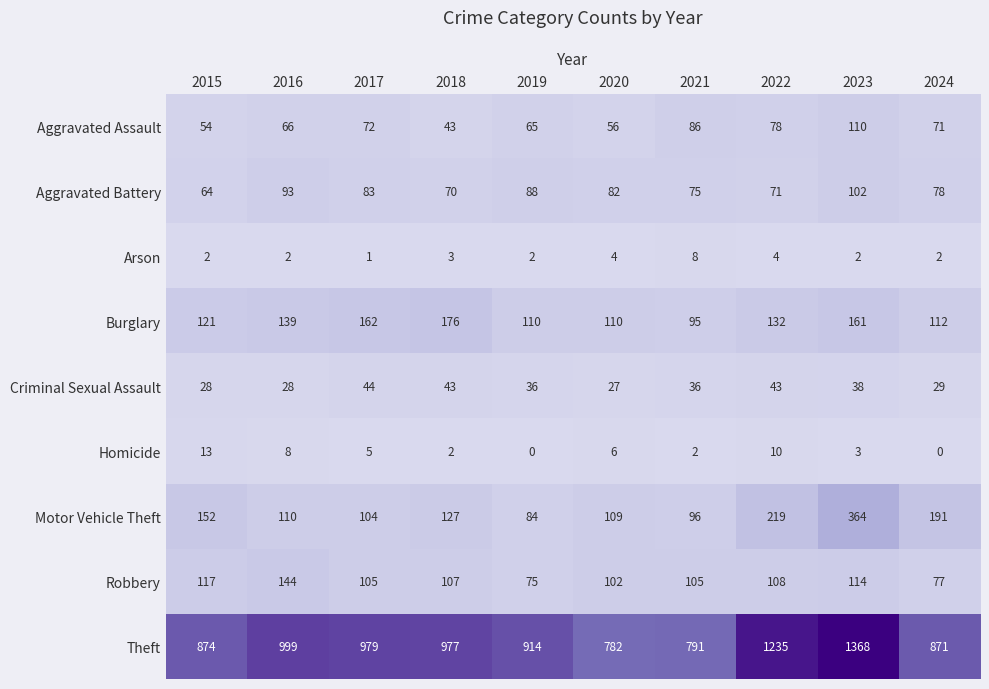

Rank the series at 2017 from lowest to highest value.

Arson, Homicide, Criminal Sexual Assault, Aggravated Assault, Aggravated Battery, Motor Vehicle Theft, Robbery, Burglary, Theft